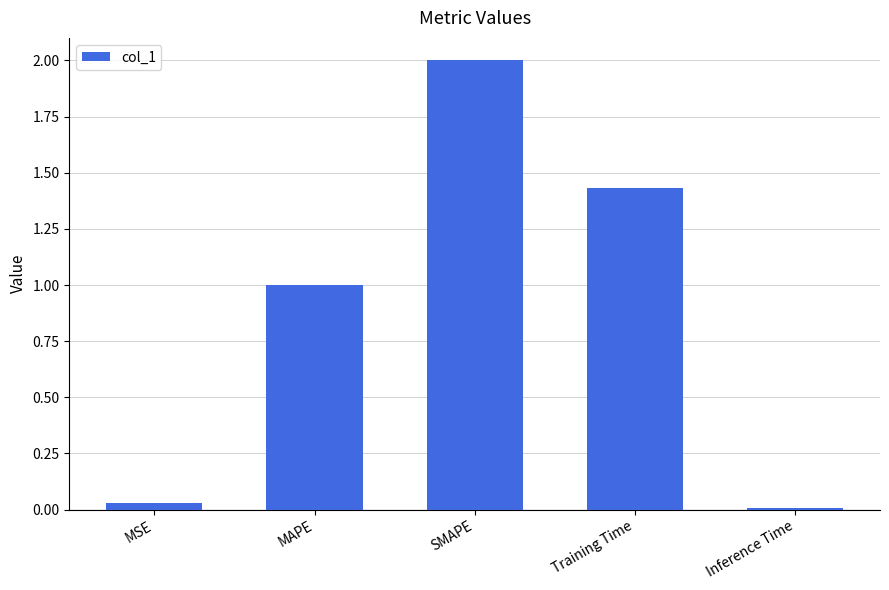

Where is the data nearest to the value 1?

MAPE